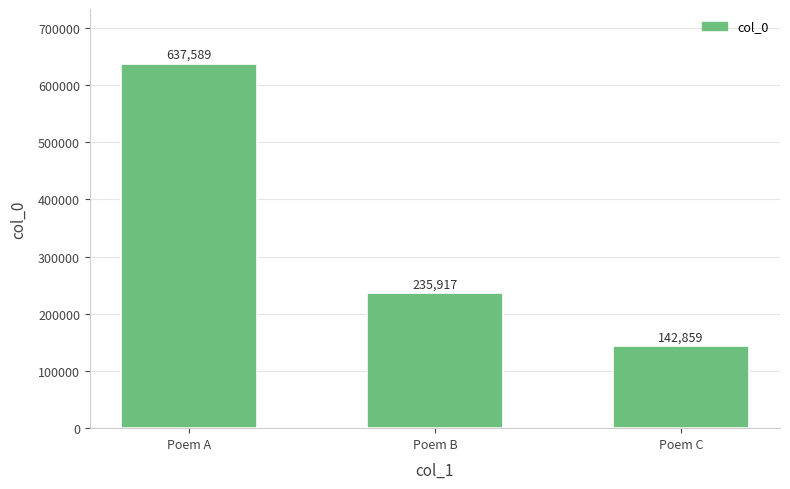

How many values are below 235917?

1